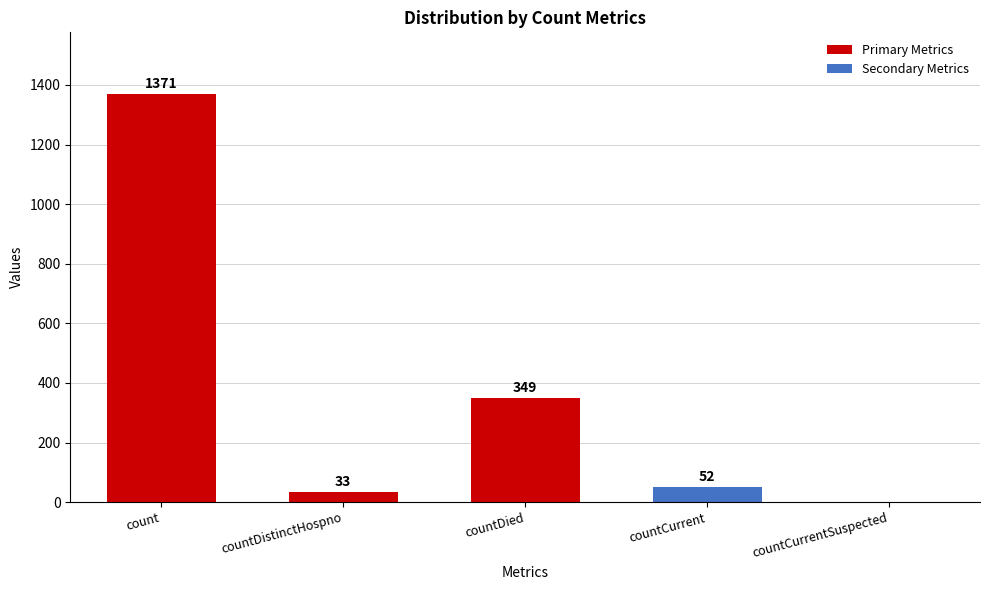

What is the change in value from count to countCurrentSuspected?

-1371